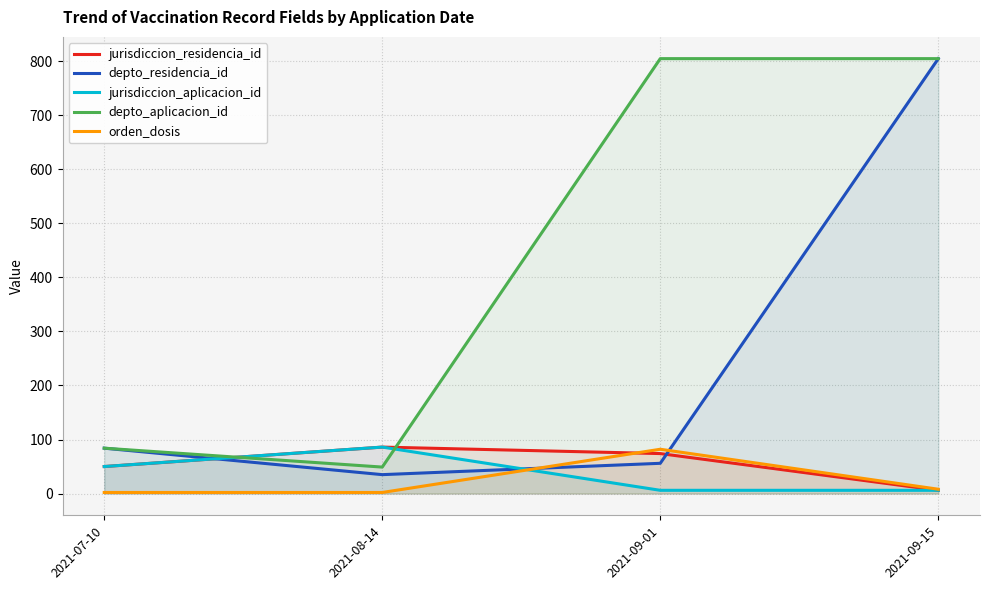

What is the difference between the maximum and minimum values in the jurisdiccion_residencia_id series?

80